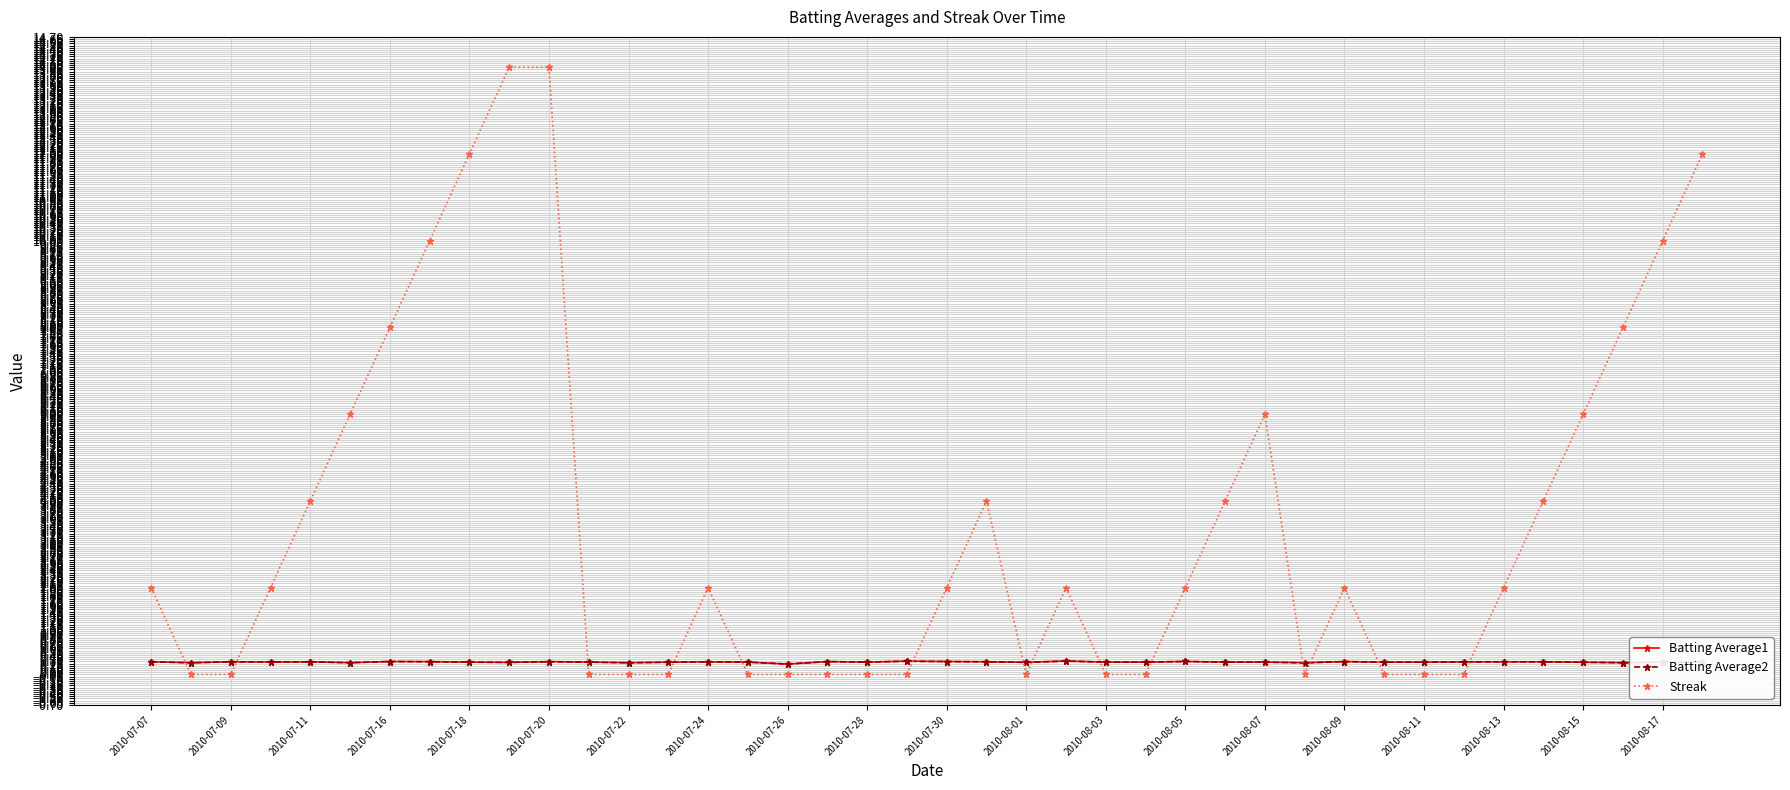

At how many categories does at least one series exceed 11?

4